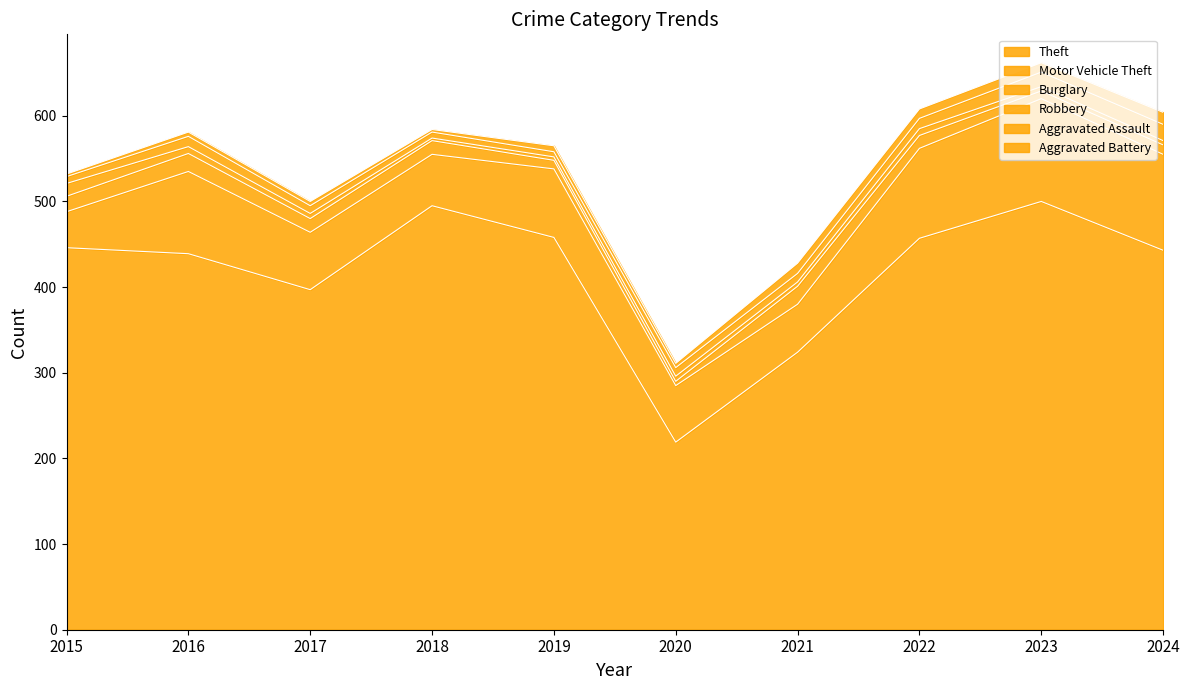

What is the approximate value of Aggravated Battery at 2023?

11